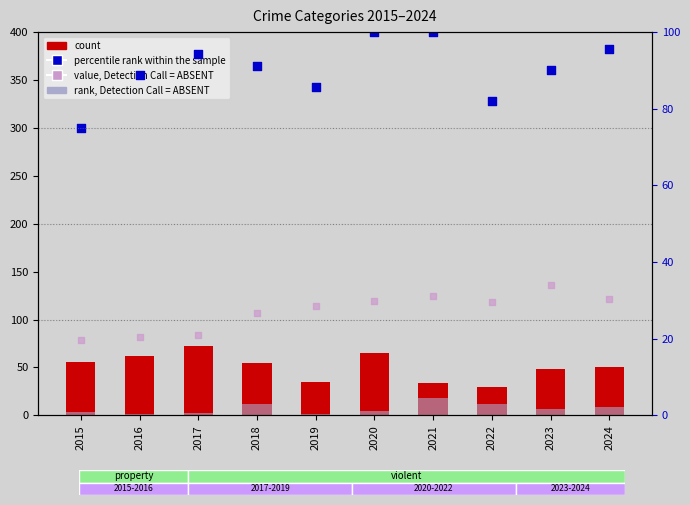

At how many categories does at least one series exceed 88?

7